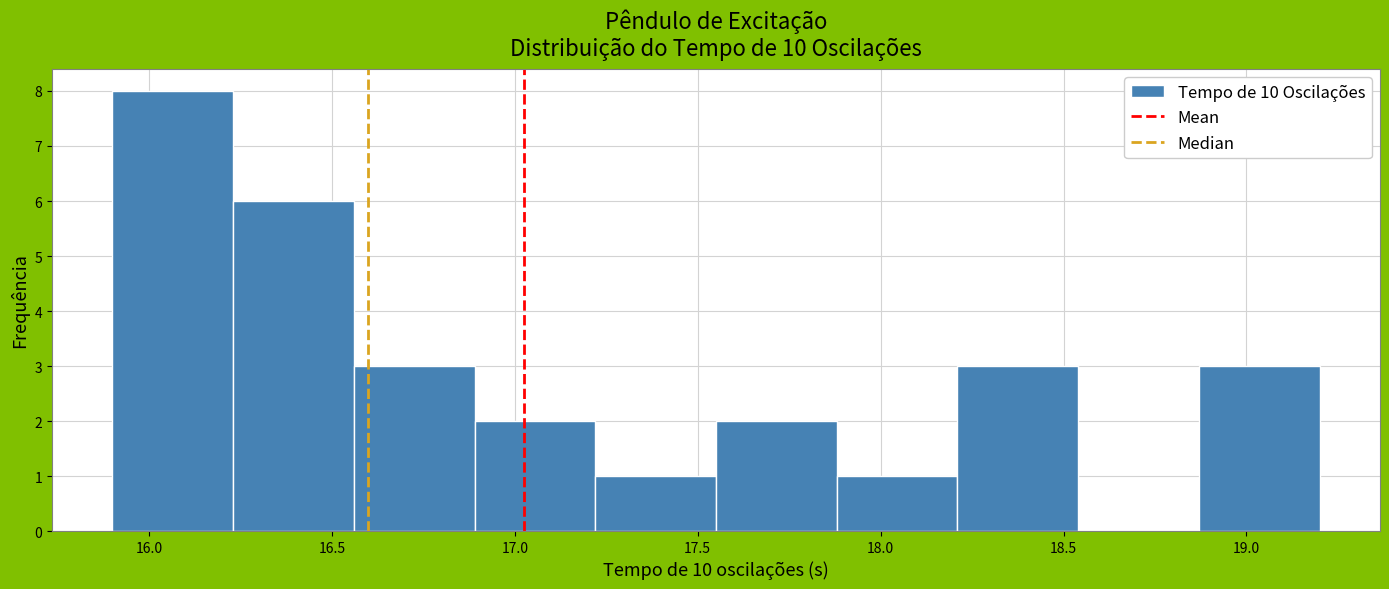

Which range on the x-axis has the tallest bar?

15.90 to 16.23